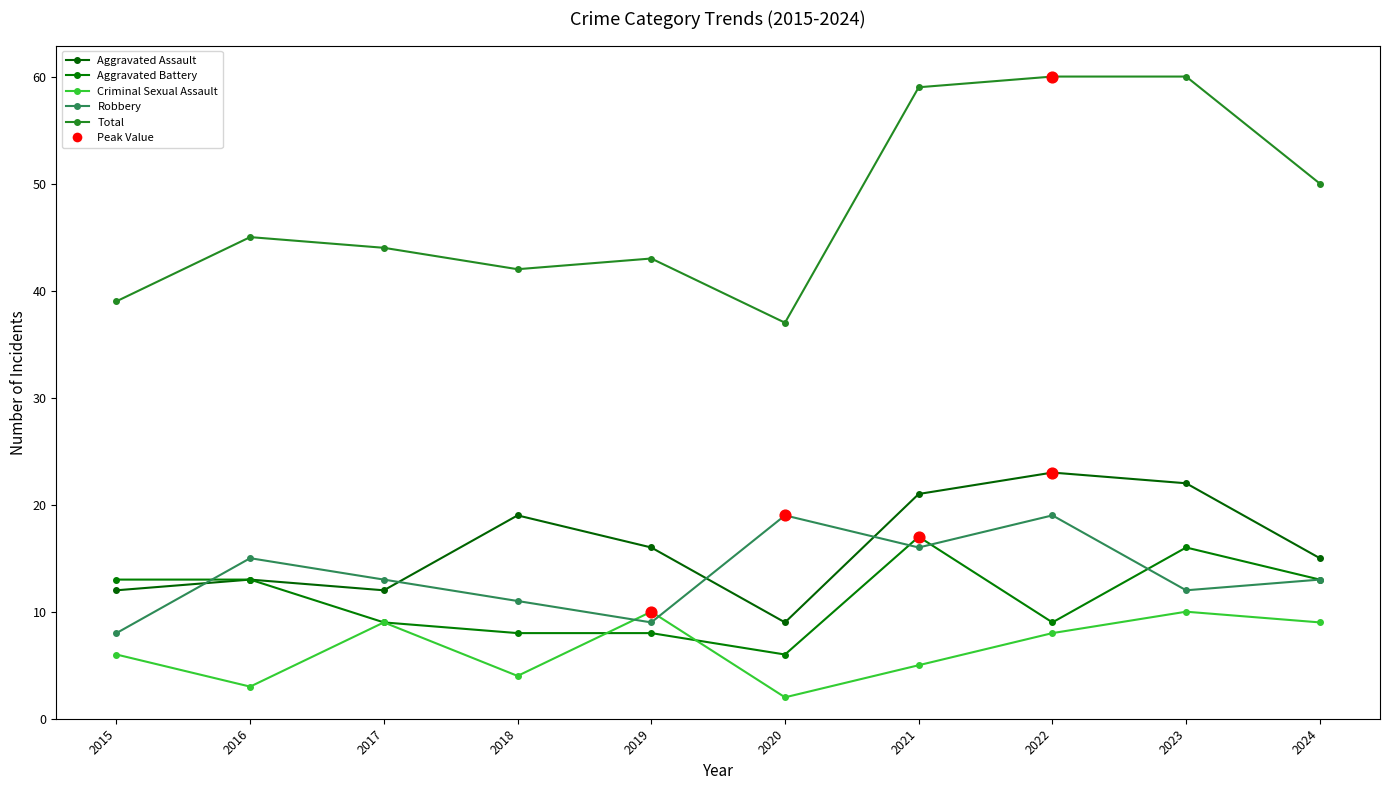

At how many categories does at least one series exceed 55?

3